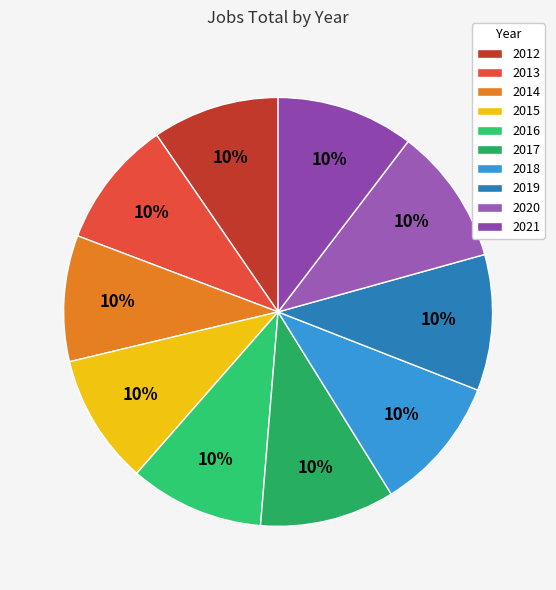

Between 2013 and 2016, which is larger?

2016